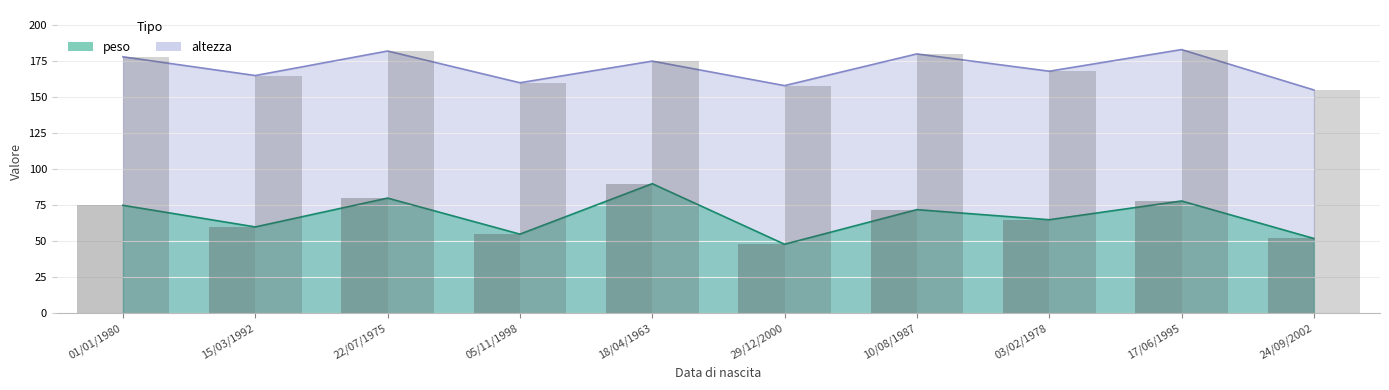

What is the total value across all series at 10/08/1987?

252